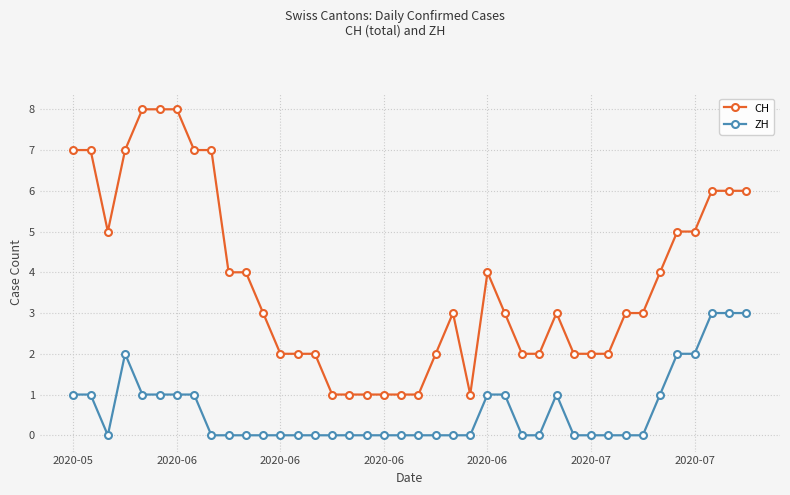

List the series in order of their peak value, highest first.

CH, ZH